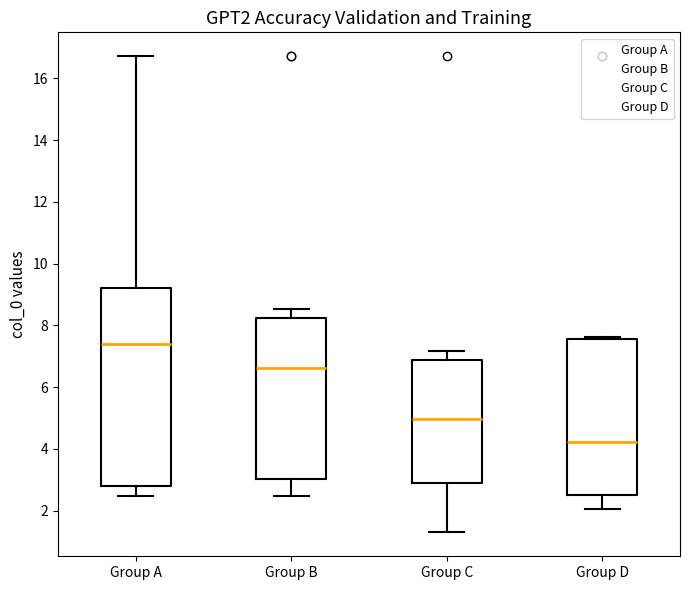

Which box is the tallest, from its lower edge to its upper edge?

Group A